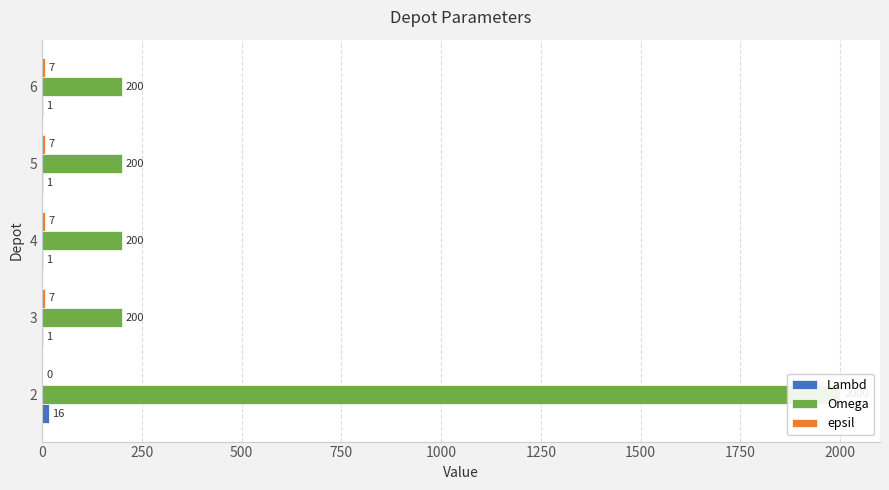

What is the difference between the Omega values at 2 and 6?

1800